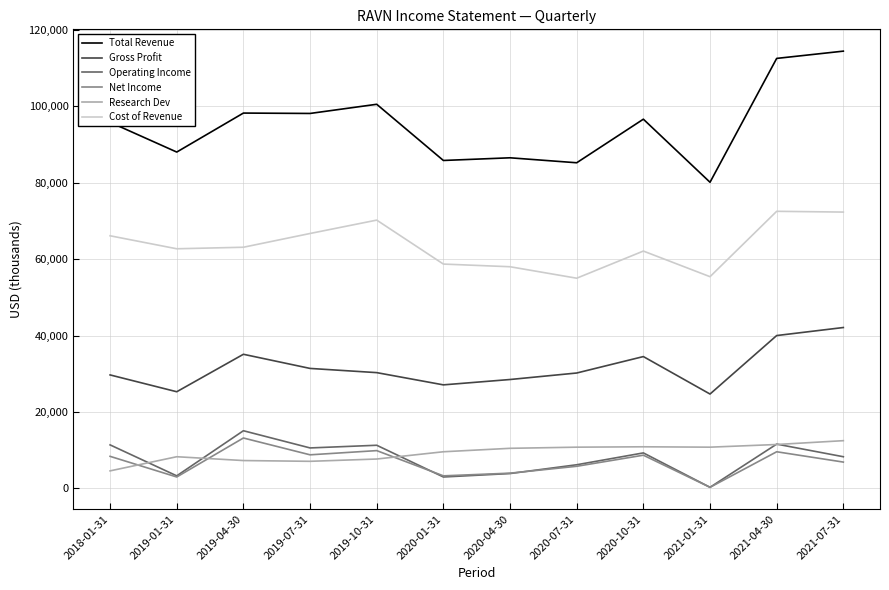

What are all the series names shown in the legend?

Total Revenue, Gross Profit, Operating Income, Net Income, Research Dev, Cost of Revenue